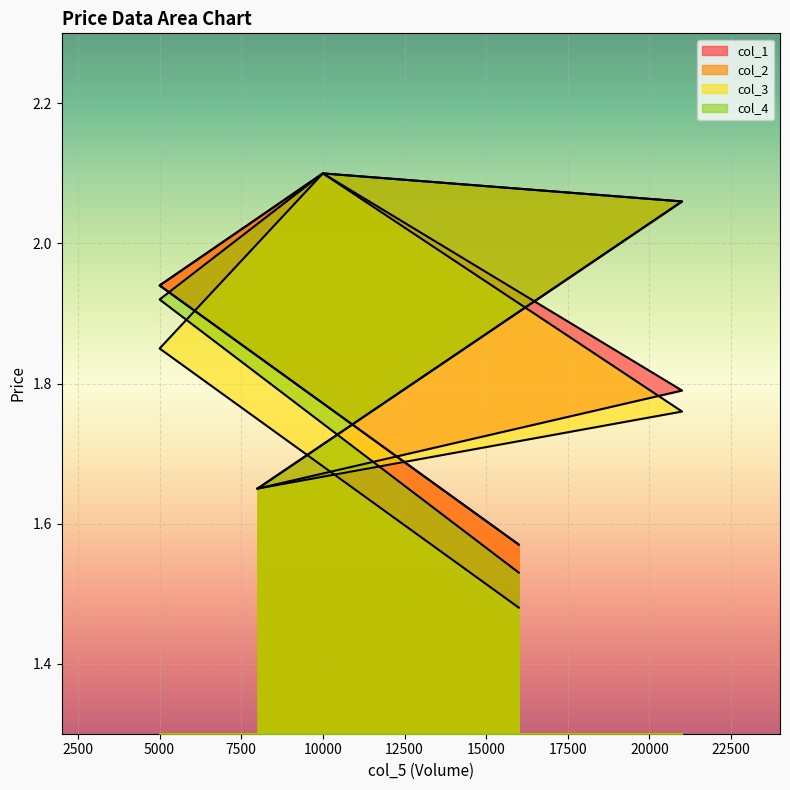

How many distinct data groups are displayed?

4